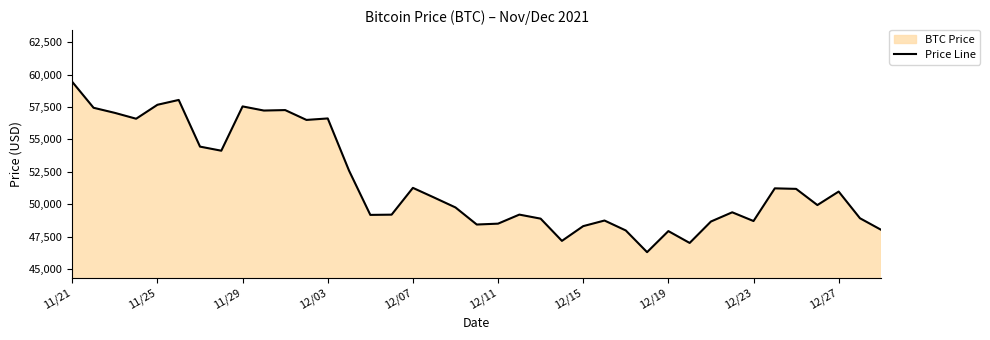

What is the maximum value shown in the chart?

59441